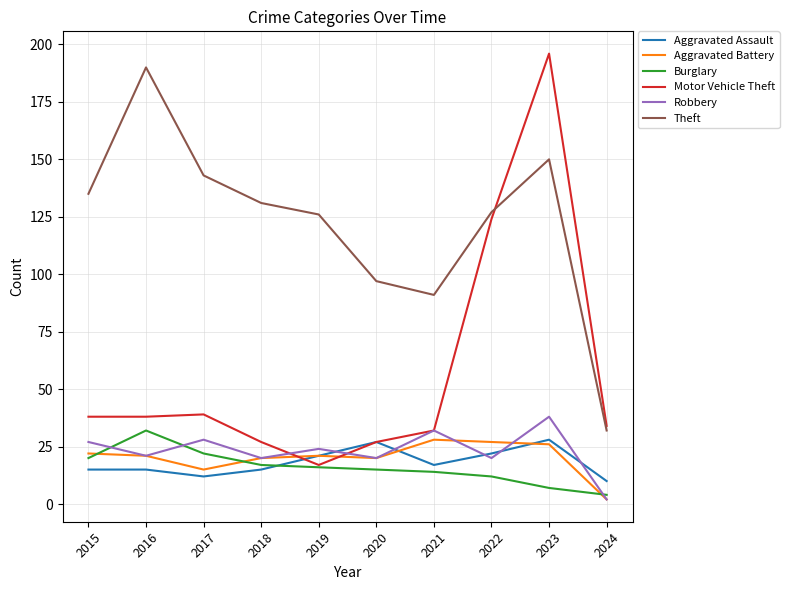

True or false: Robbery and Theft intersect in this chart.

False